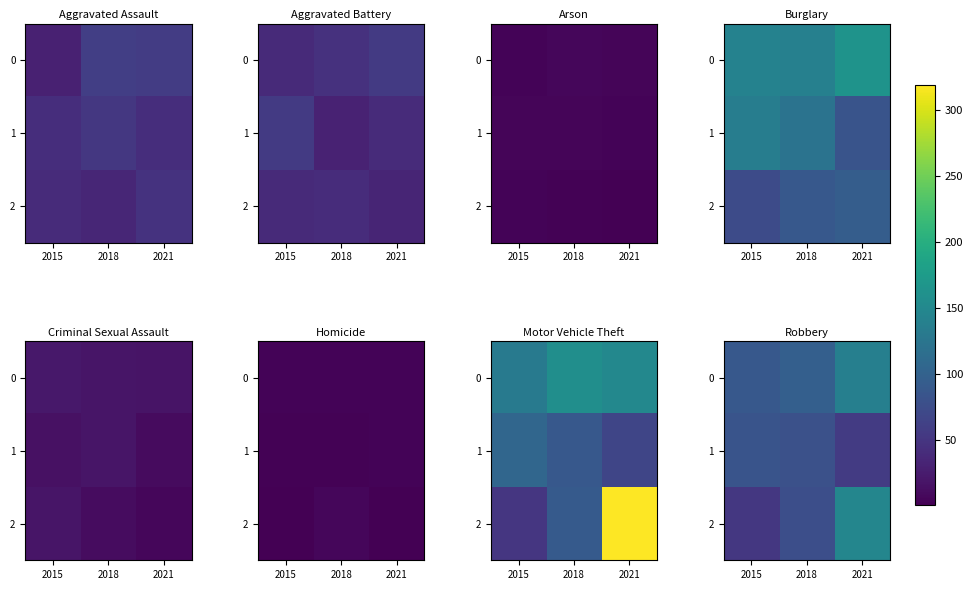

Is it true that 2 equals 78 at 2018?

True